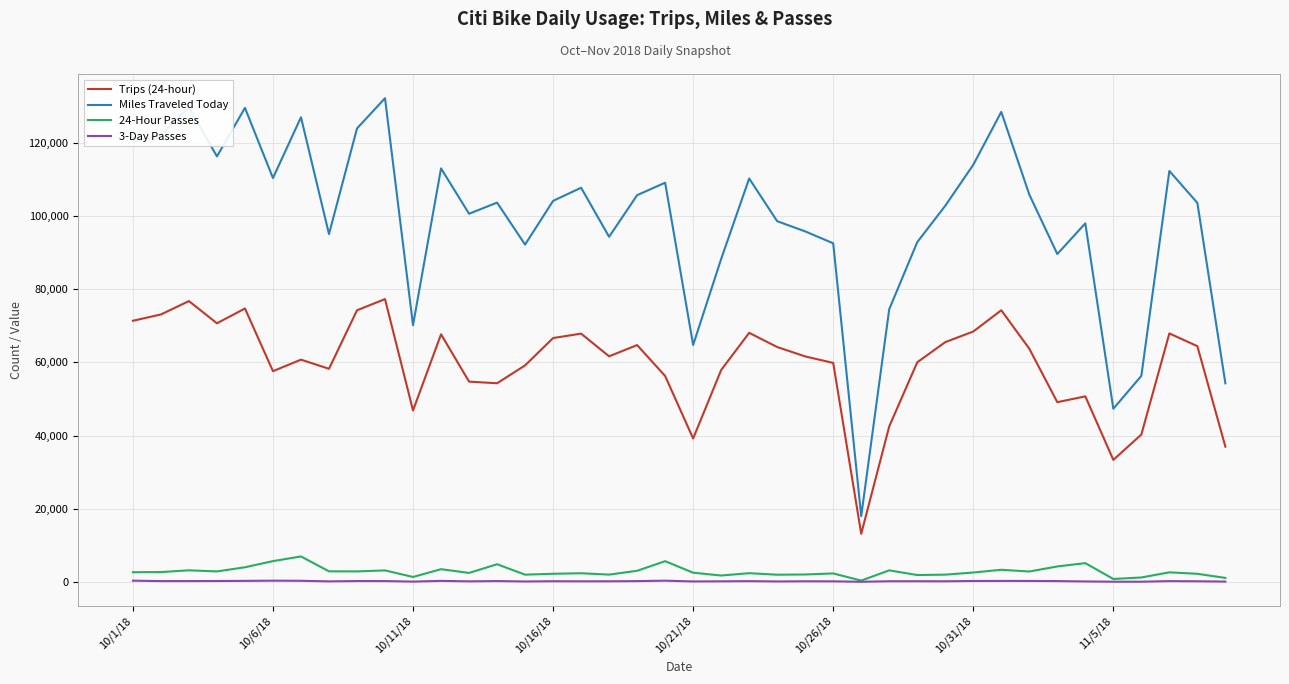

How many interior local peaks does the Trips (24-hour) series have?

11